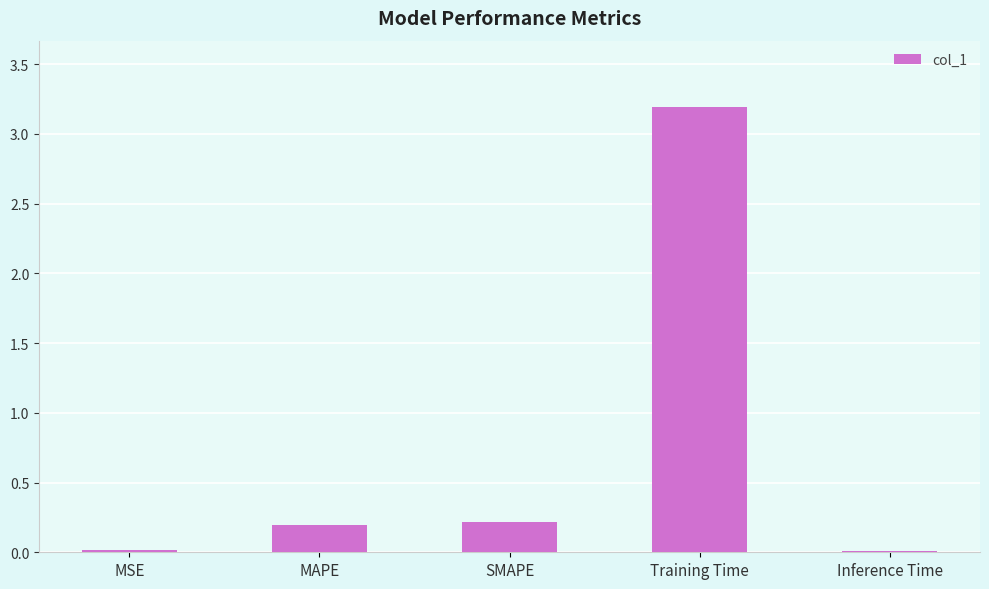

What is the sum of all values?

3.6